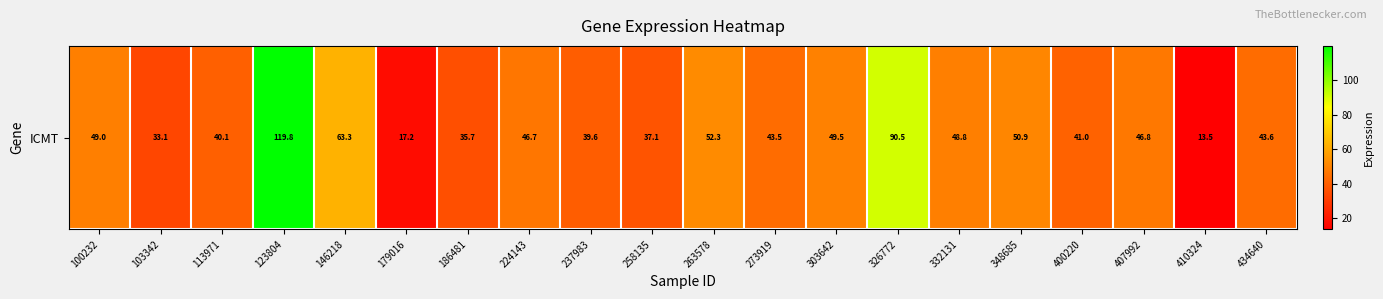

Which category has the highest value across all series?

123804